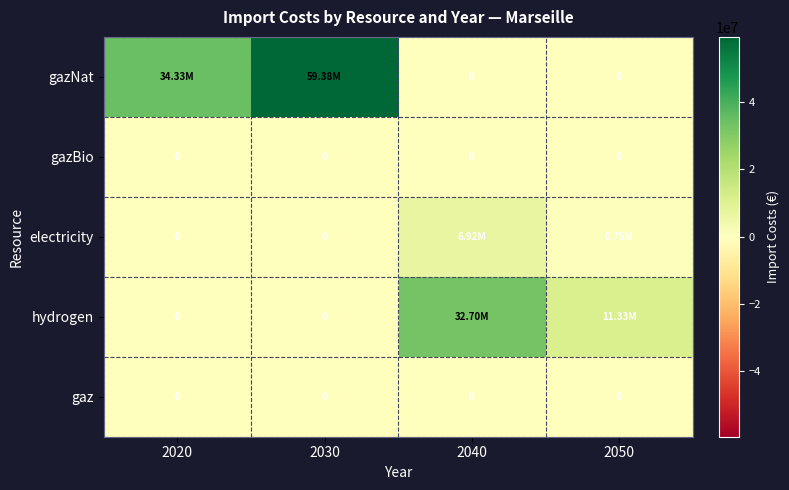

At which category is the sum across all series the highest?

2030